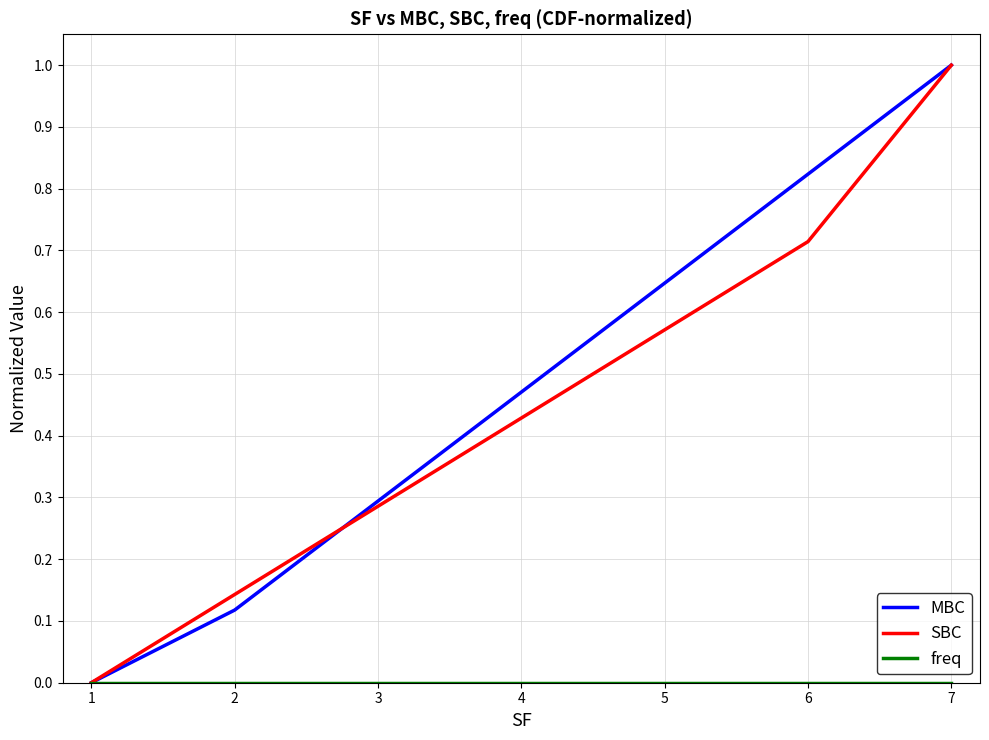

True or false: MBC has a value of 0.8 at 4.

False